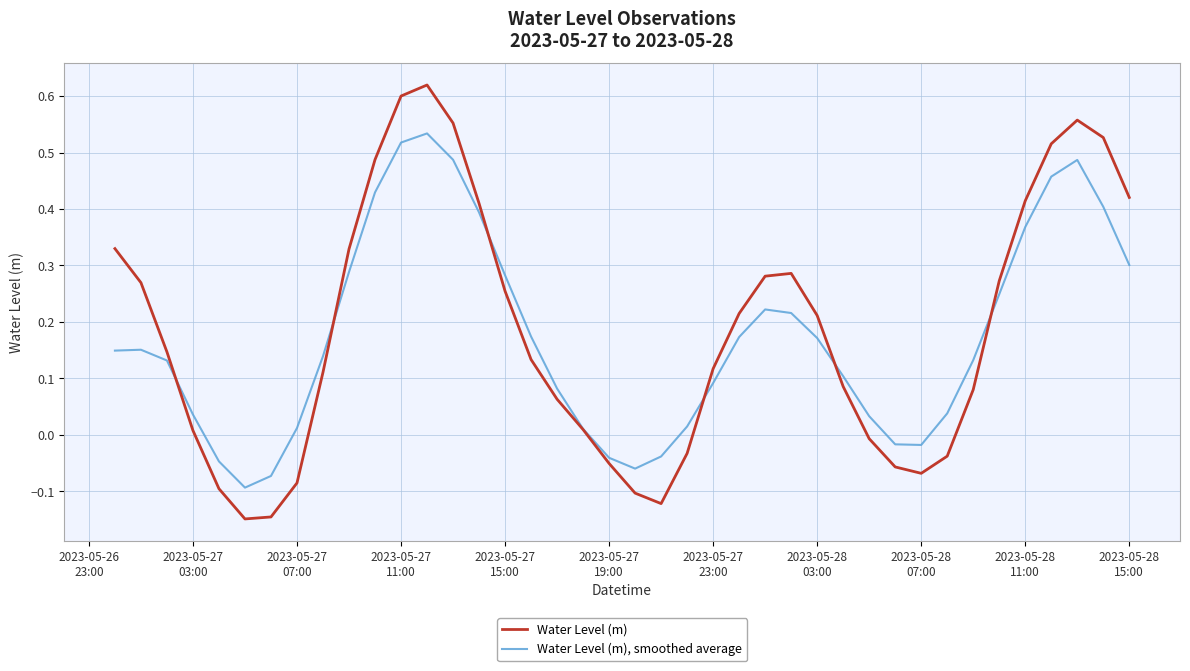

Which series has the largest range (max minus min)?

Water Level (m)